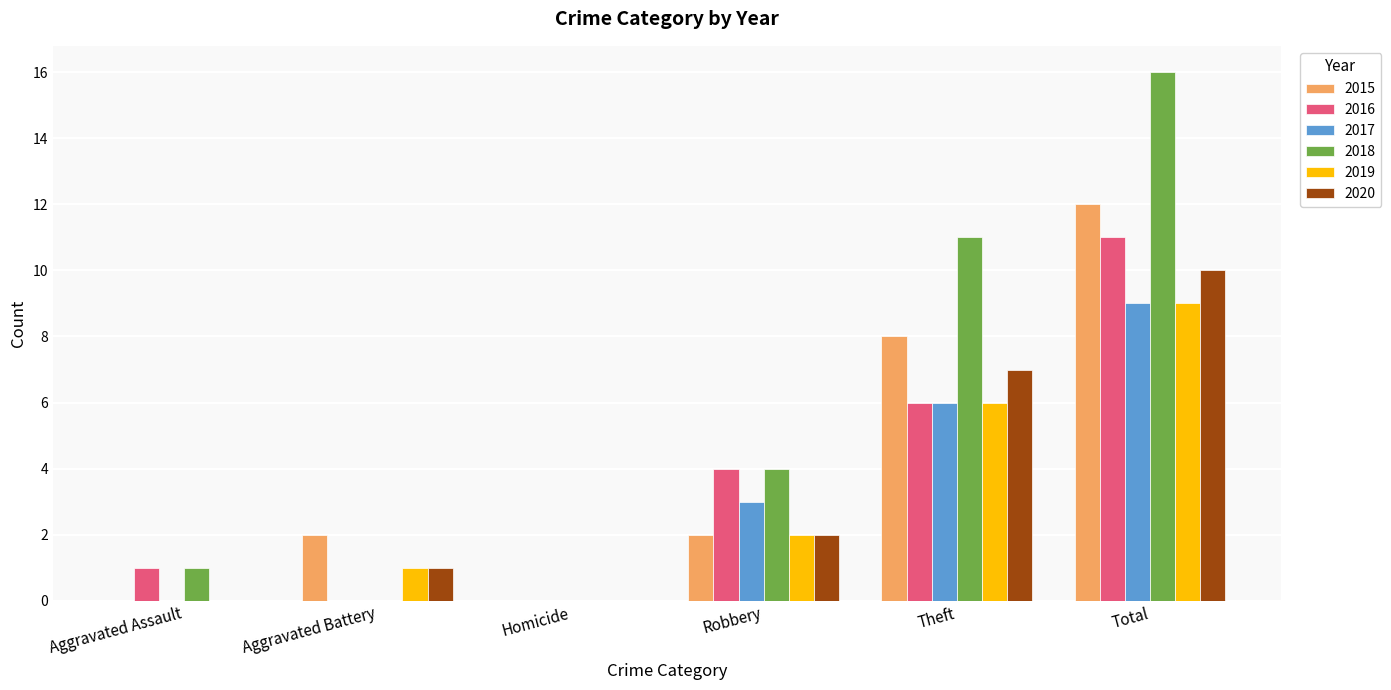

Reading left to right, extract all data points from this chart.

2015: 0	2	0	2	8	12
2016: 1	0	0	4	6	11
2017: 0	0	0	3	6	9
2018: 1	0	0	4	11	16
2019: 0	1	0	2	6	9
2020: 0	1	0	2	7	10